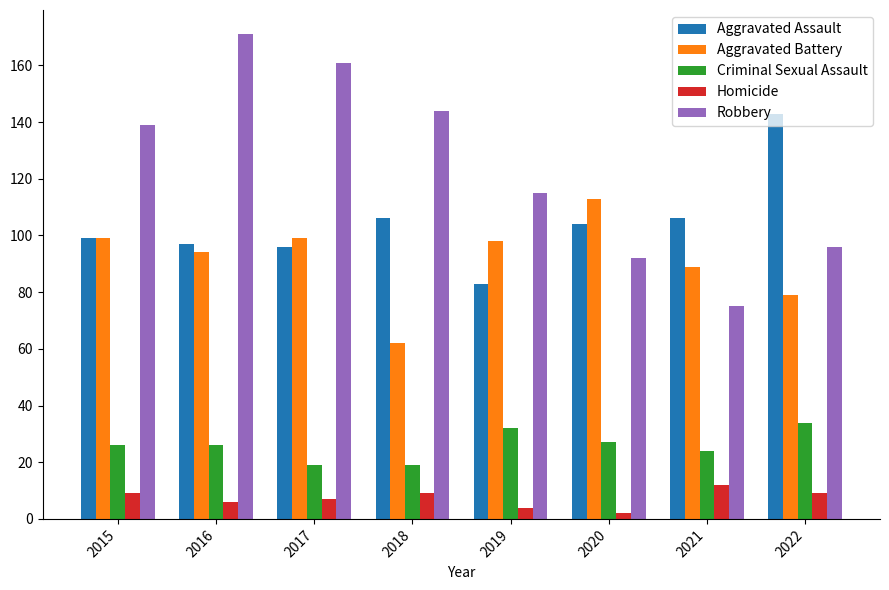

What is the minimum value shown in the chart?

2